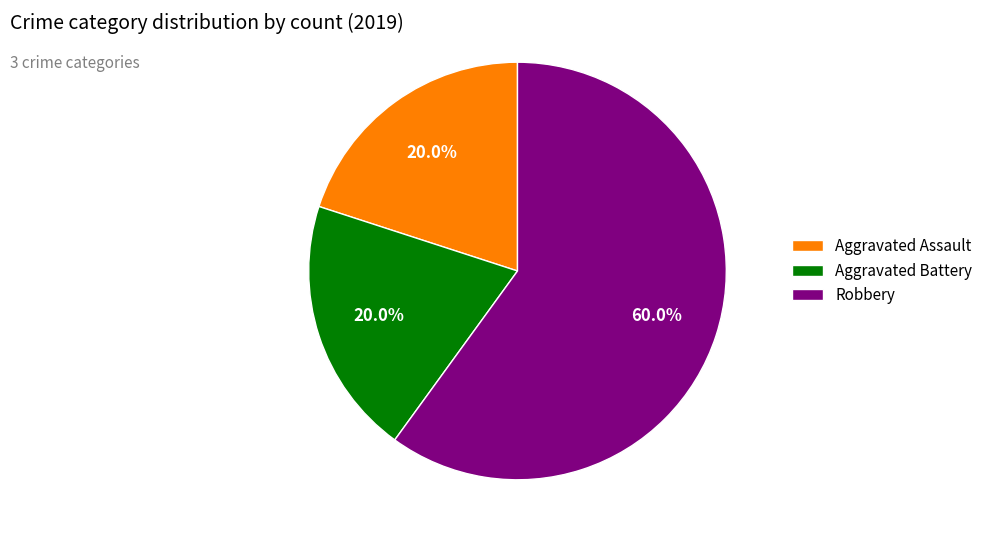

Which category accounts for the majority?

Robbery